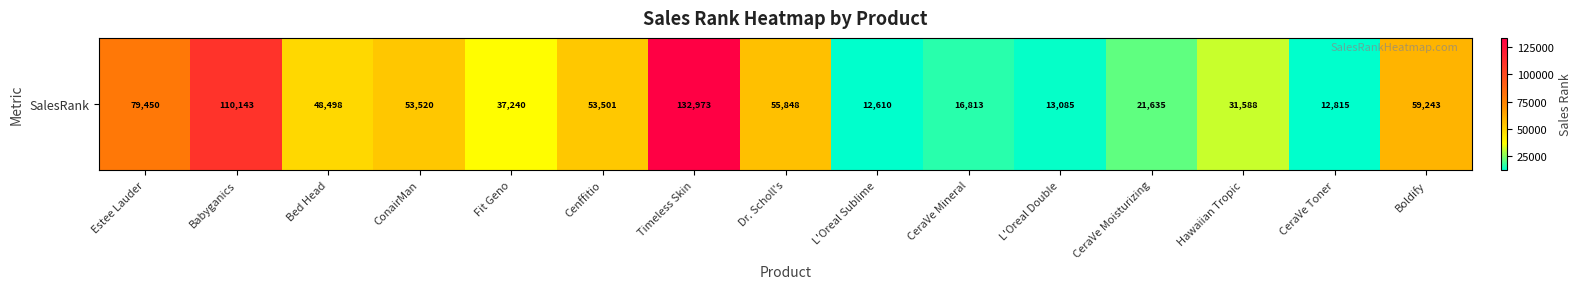

Reading left to right, list all the values displayed in this chart.

Estee Lauder=79450	Babyganics=110143	Bed Head=48498	ConairMan=53520	Fit Geno=37240	Cenffitio=53501	Timeless Skin=132973	Dr. Scholl's=55848	L'Oreal Sublime=12610	CeraVe Mineral=16813	L'Oreal Double=13085	CeraVe Moisturizing=21635	Hawaiian Tropic=31588	CeraVe Toner=12815	Boldify=59243